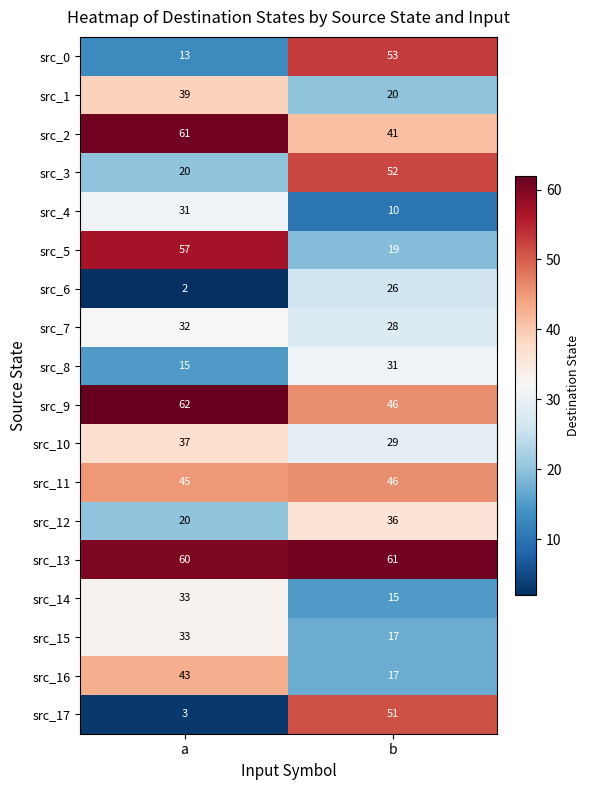

What is the difference between the src_9 values at b and a?

16